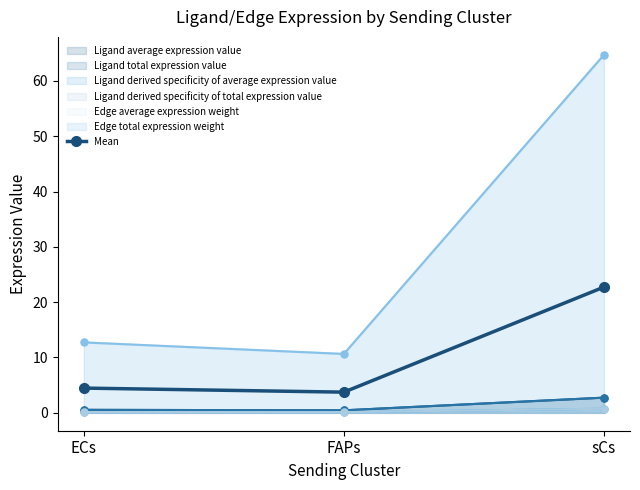

Is it true that the value at sCs is 22.7?

True